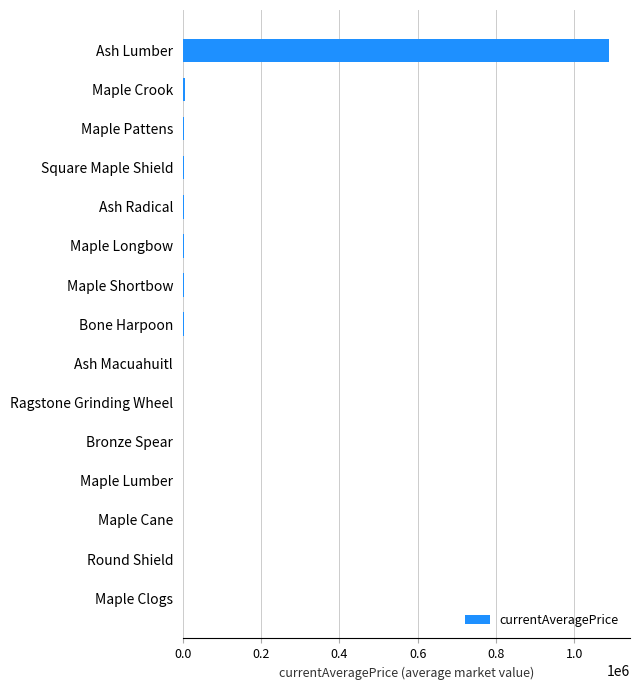

What is the sum of all values?

1110575.9